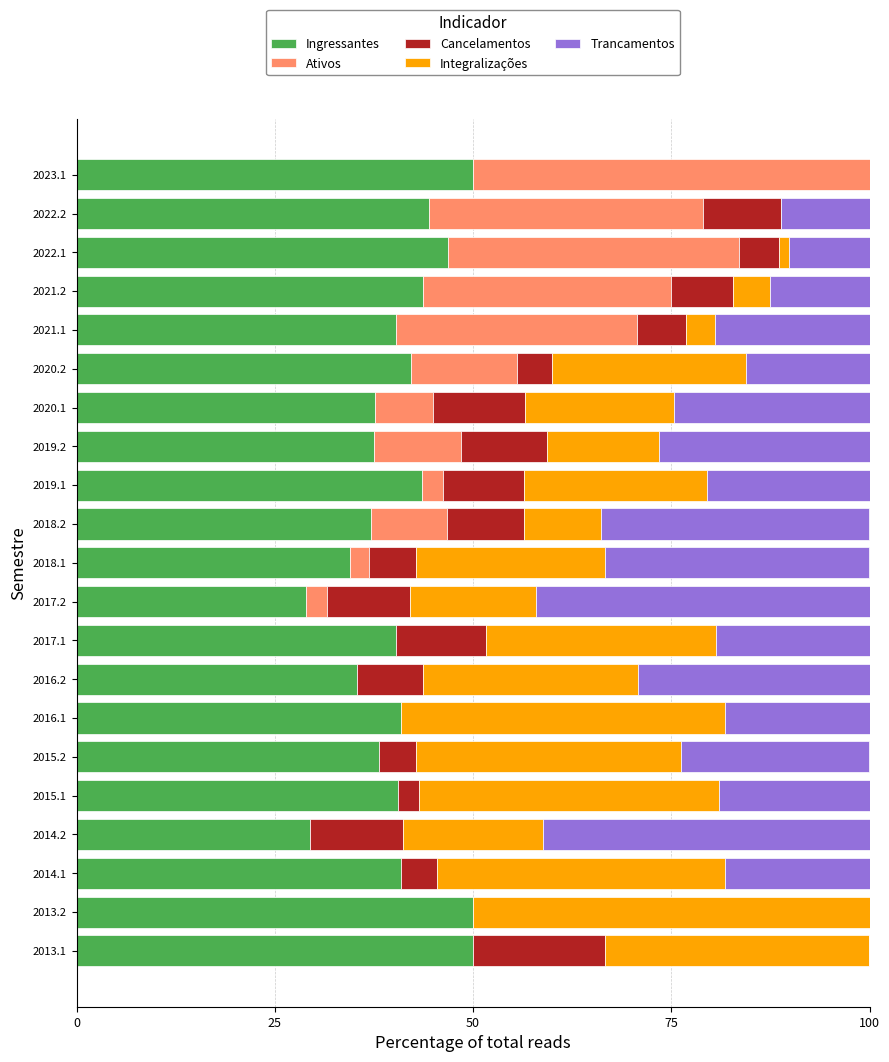

What is the total value across all series at 2014.2?

100.0